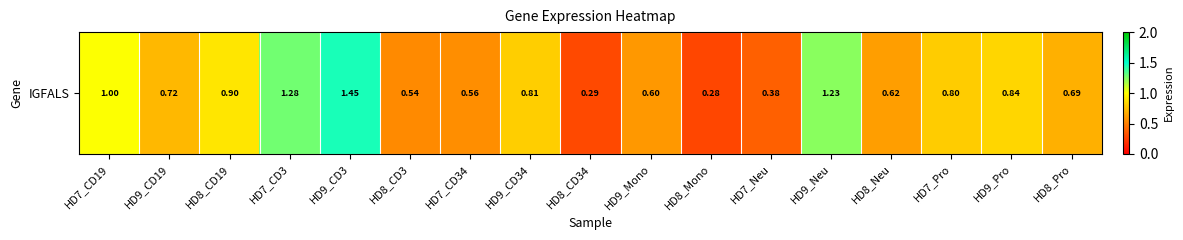

What is the difference between the maximum and minimum values?

1.2